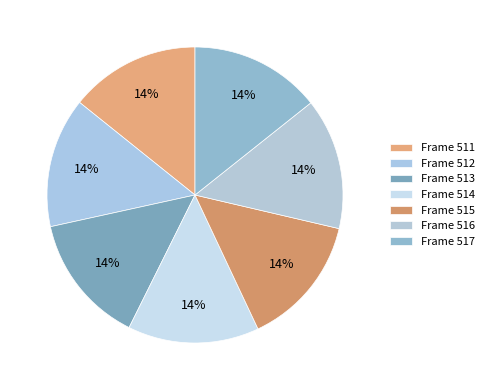

How much of the chart is everything except Frame 515?

85.6%